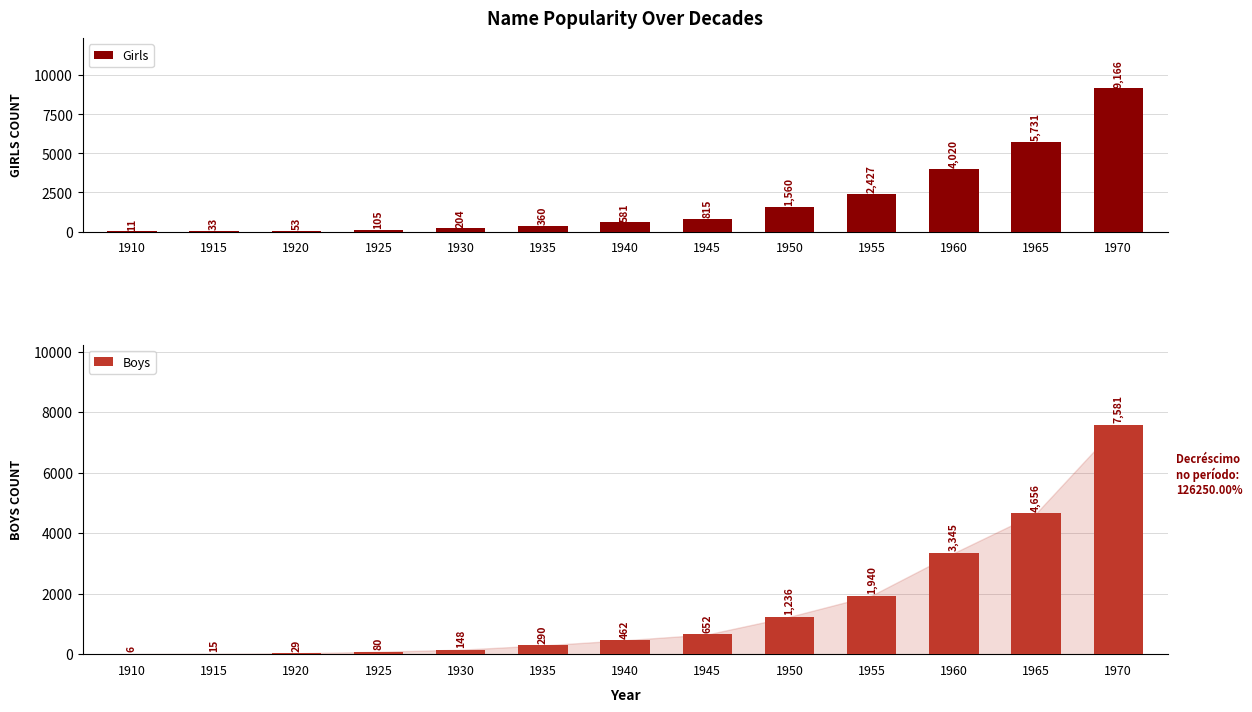

Reading left to right, extract all data points from this chart.

Girls: 11	33	53	105	204	360	581	815	1560	2427	4020	5731	9166
Boys: 6	15	29	80	148	290	462	652	1236	1940	3345	4656	7581